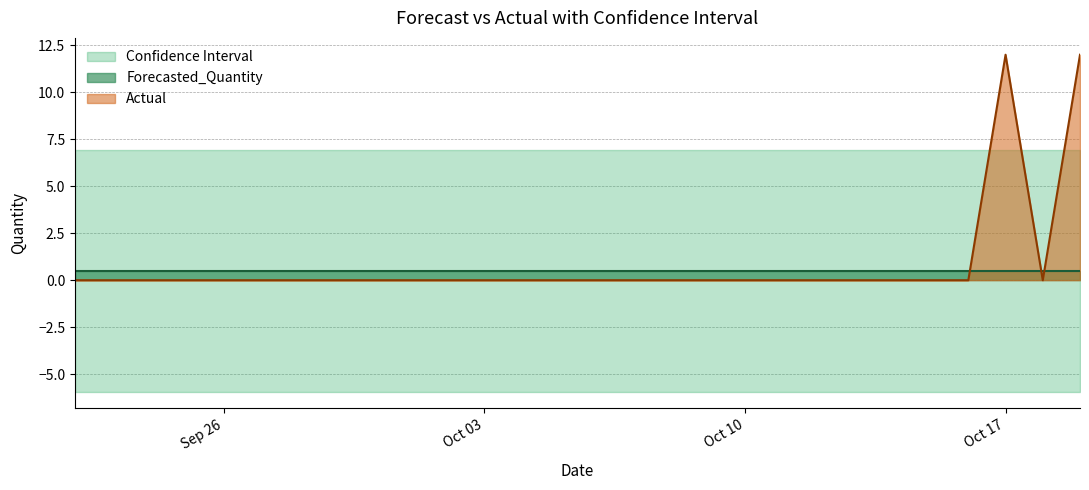

Reading left to right, what are all the values shown in this chart?

Actual: 0.0	0.0	0.0	0.0	0.0	0.0	0.0	0.0	0.0	0.0	0.0	0.0	0.0	0.0	0.0	0.0	0.0	0.0	0.0	0.0	0.0	0.0	0.0	0.0	0.0	12.0	0.0	12.0
Forecasted_Quantity: 0.5	0.5	0.5	0.5	0.5	0.5	0.5	0.5	0.5	0.5	0.5	0.5	0.5	0.5	0.5	0.5	0.5	0.5	0.5	0.5	0.5	0.5	0.5	0.5	0.5	0.5	0.5	0.5
Lower_Bound: -5.9	-5.9	-5.9	-5.9	-5.9	-5.9	-5.9	-5.9	-5.9	-5.9	-5.9	-5.9	-5.9	-5.9	-5.9	-5.9	-5.9	-5.9	-5.9	-5.9	-5.9	-5.9	-5.9	-5.9	-5.9	-5.9	-5.9	-5.9
Upper_Bound: 6.9	6.9	6.9	6.9	6.9	6.9	6.9	6.9	6.9	6.9	6.9	6.9	6.9	6.9	6.9	6.9	6.9	6.9	6.9	6.9	6.9	6.9	6.9	6.9	6.9	6.9	6.9	6.9